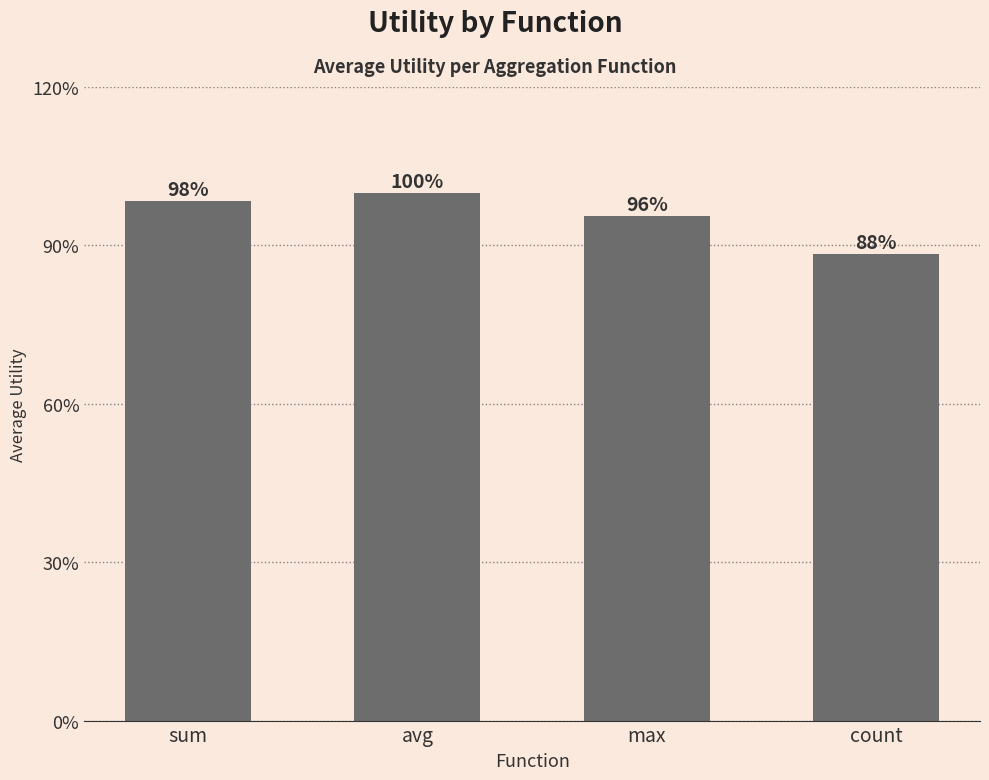

Rank the categories by value from highest to lowest.

avg, sum, max, count